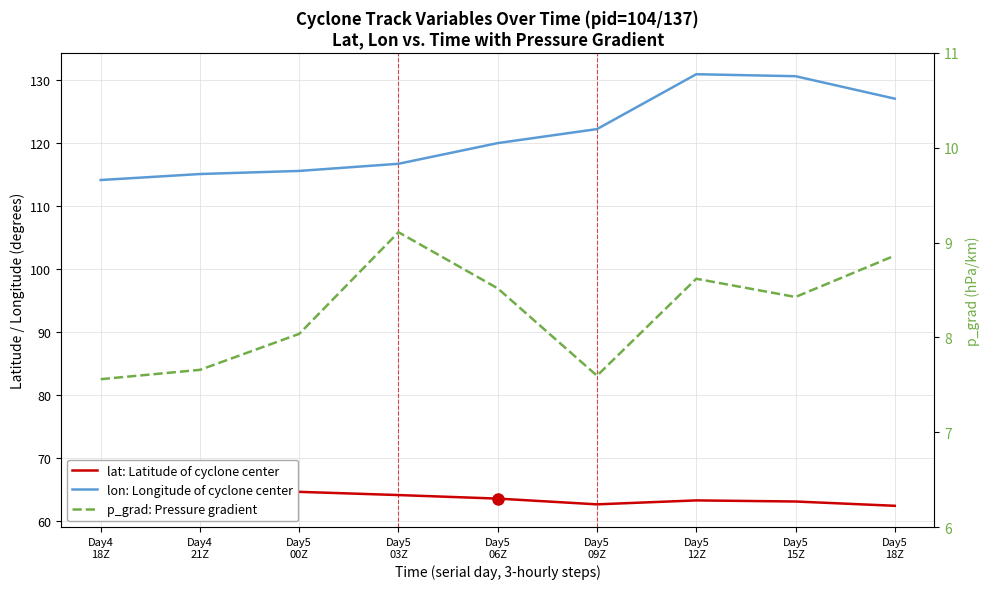

How many values in the lat: Latitude of cyclone center series exceed 63?

7